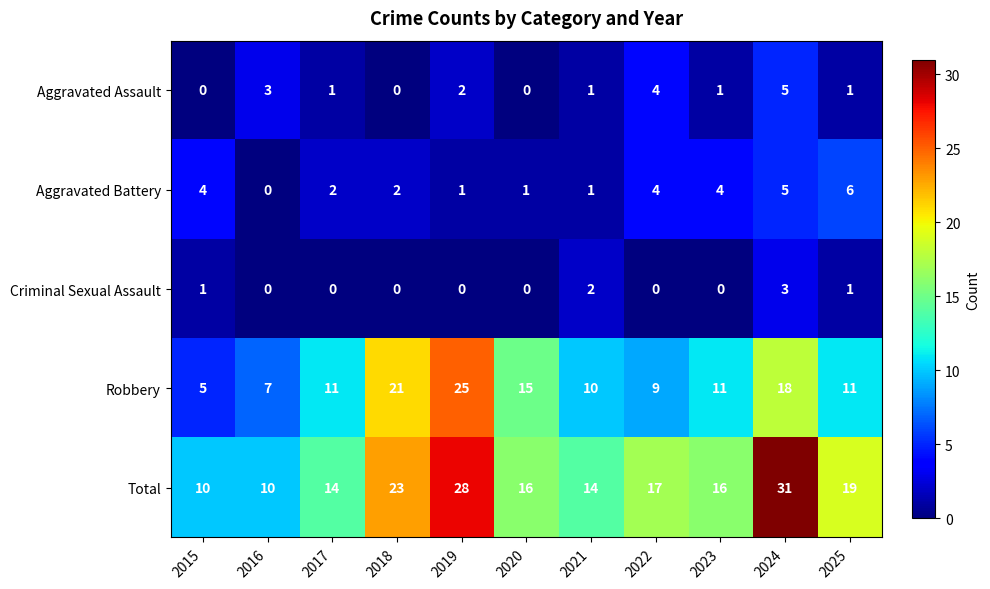

Is it true that Total equals 31 at 2024?

True